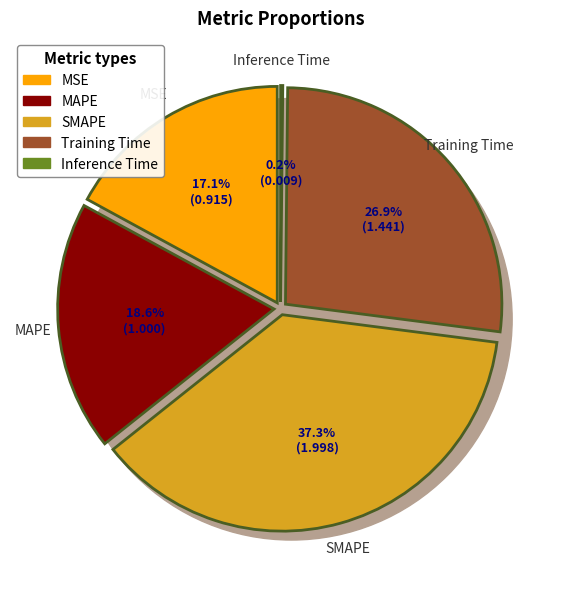

Between SMAPE and MSE, which is larger?

SMAPE